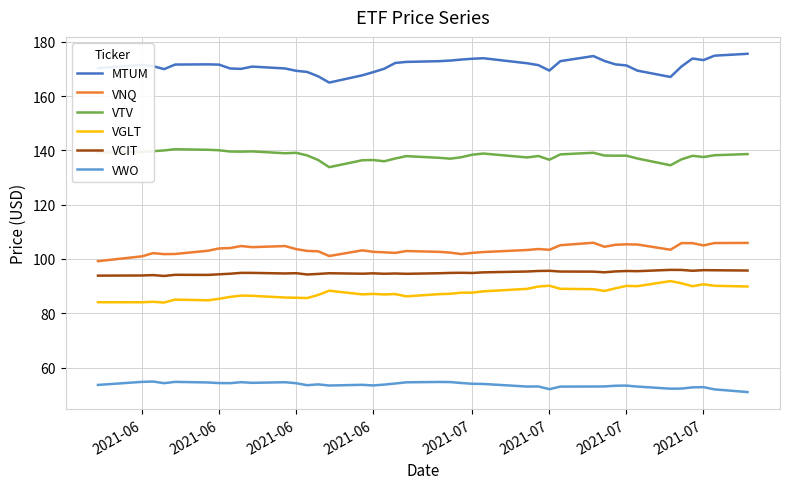

What is the lowest value of the VNQ series?

99.2